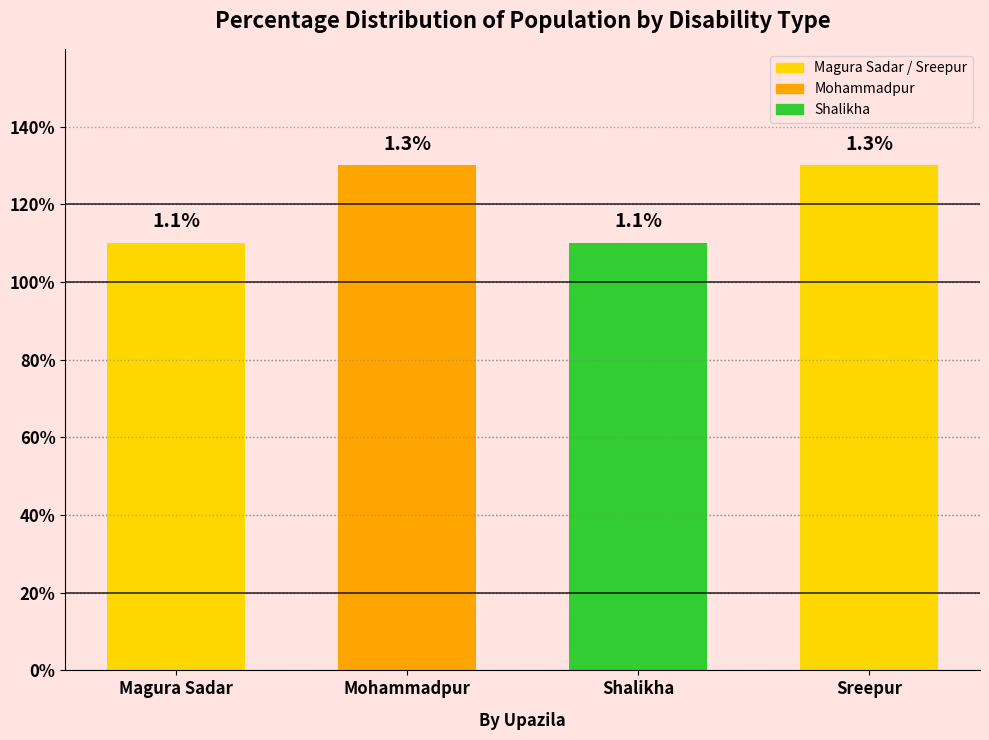

Are the bars grouped side by side (vs. stacked)?

No